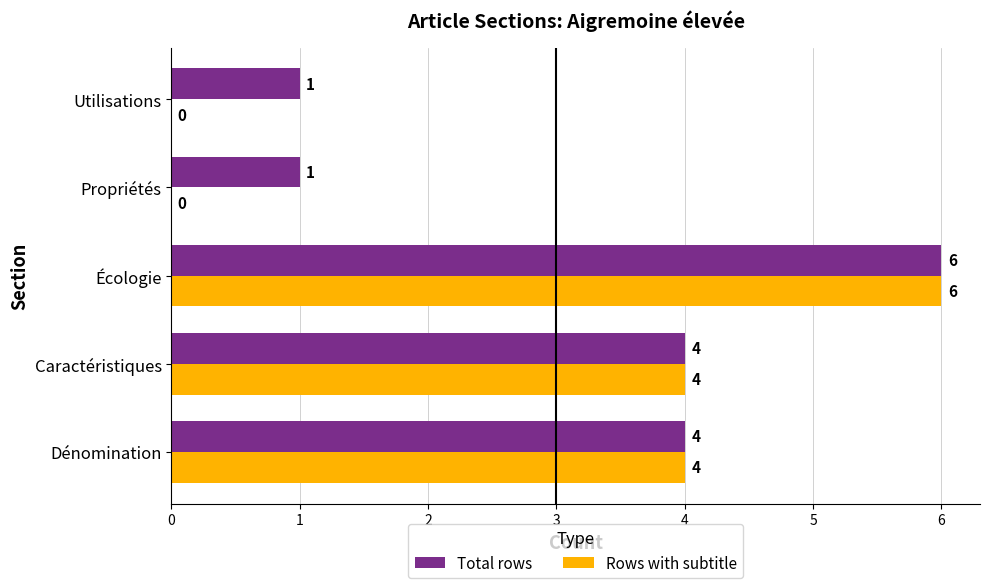

What is the sum of all Rows with subtitle values?

14